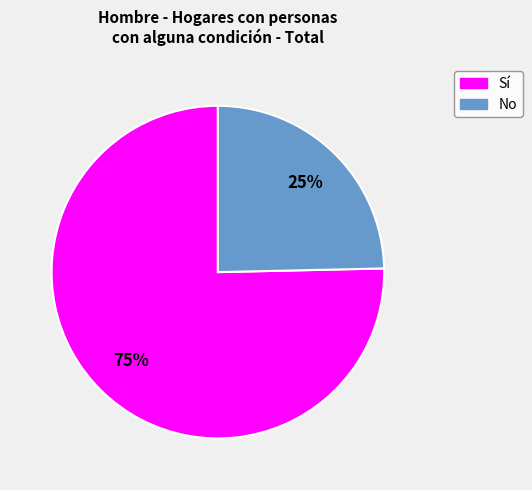

To the nearest percent, what is the combined percentage of Sí and No?

100%